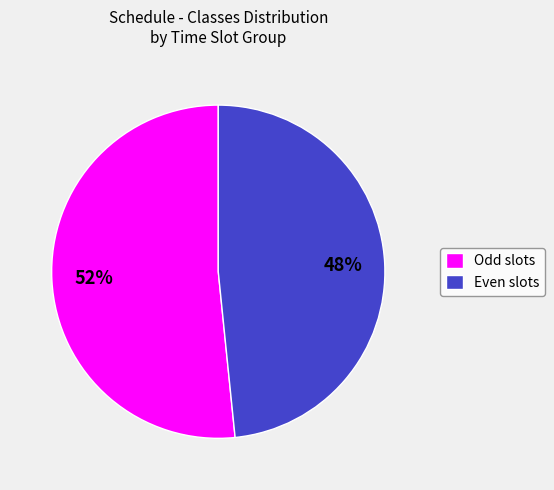

How many segments does this pie chart have?

2